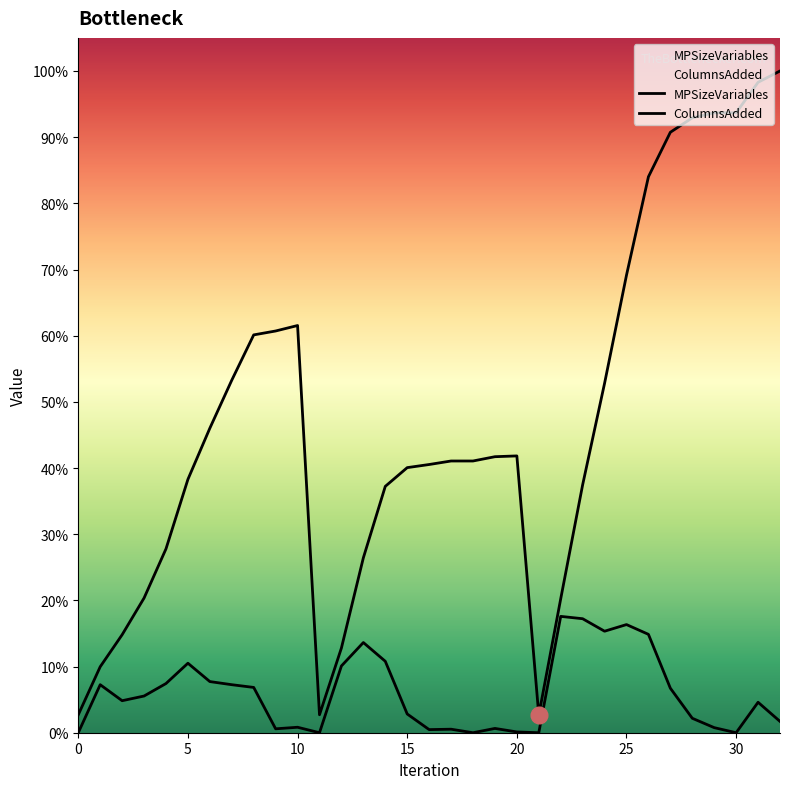

Where does the MPSizeVariables series first go above 696?

6